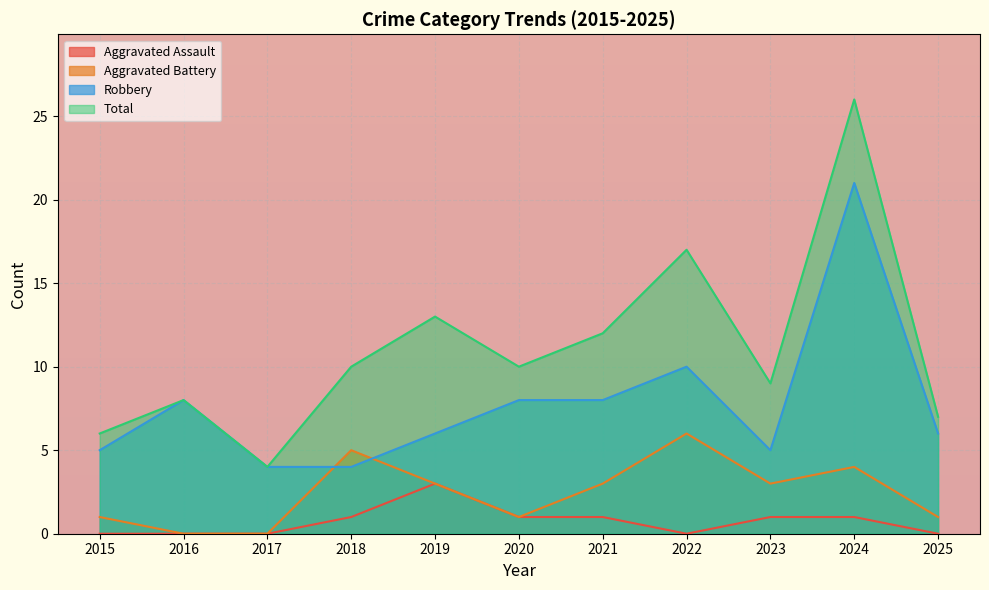

At how many categories does at least one series exceed 24?

1